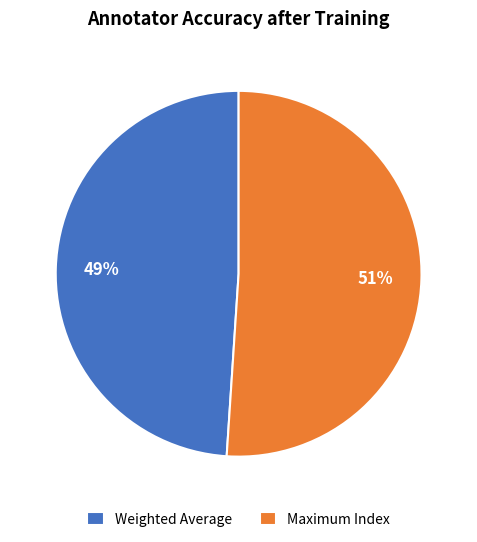

To the nearest percent, what is the average slice percentage?

50%